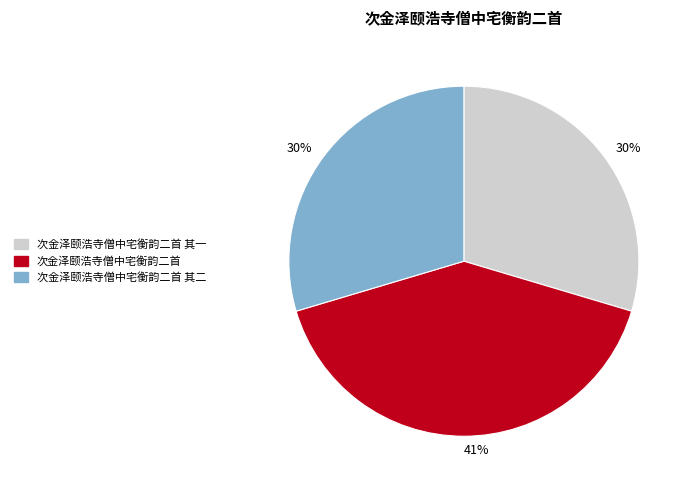

Is there a majority slice in this chart?

No